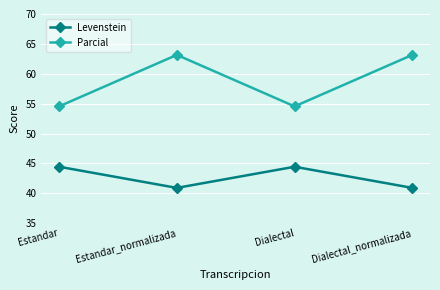

True or false: Levenstein and Parcial intersect in this chart.

False